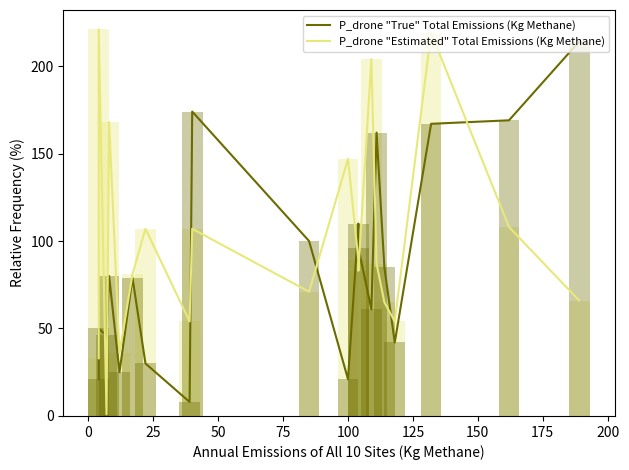

What is the smallest value displayed?

1